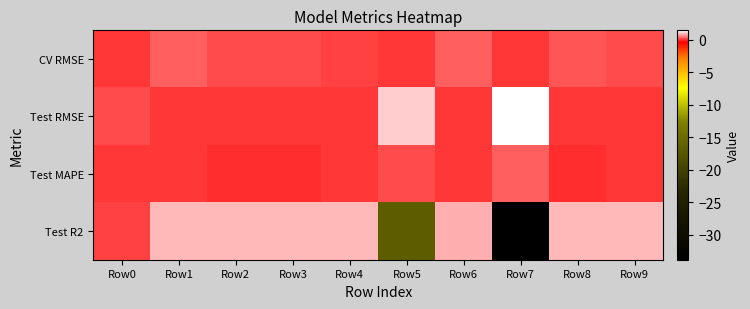

Which series has the widest spread of values?

Test R2